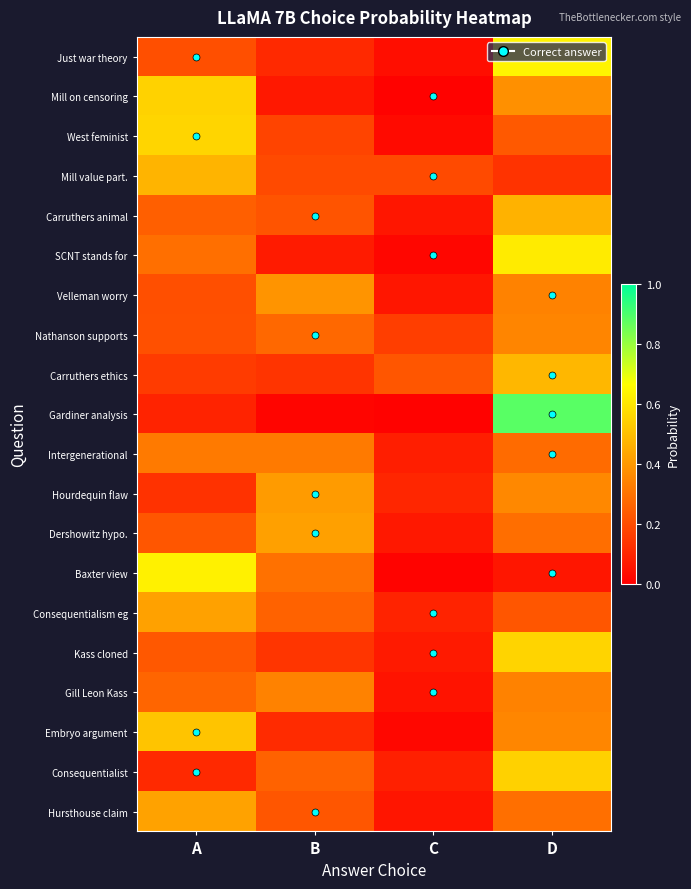

Reading right to left, transcribe all the data shown in this chart.

Just war theory: D=0.6	C=0.0	B=0.1	A=0.2
Mill on censoring: D=0.4	C=0.0	B=0.1	A=0.6
West feminist: D=0.2	C=0.0	B=0.2	A=0.6
Mill value part.: D=0.1	C=0.2	B=0.2	A=0.5
Carruthers animal: D=0.5	C=0.1	B=0.2	A=0.3
SCNT stands for: D=0.6	C=0.0	B=0.1	A=0.3
Velleman worry: D=0.3	C=0.1	B=0.4	A=0.2
Nathanson supports: D=0.3	C=0.2	B=0.3	A=0.2
Carruthers ethics: D=0.5	C=0.2	B=0.1	A=0.2
Gardiner analysis: D=0.9	C=0.0	B=0.0	A=0.1
Intergenerational: D=0.3	C=0.1	B=0.3	A=0.3
Hourdequin flaw: D=0.4	C=0.1	B=0.4	A=0.1
Dershowitz hypo.: D=0.3	C=0.1	B=0.4	A=0.2
Baxter view: D=0.1	C=0.0	B=0.3	A=0.6
Consequentialism eg: D=0.2	C=0.1	B=0.3	A=0.4
Kass cloned: D=0.6	C=0.1	B=0.1	A=0.2
Gill Leon Kass: D=0.3	C=0.1	B=0.3	A=0.3
Embryo argument: D=0.4	C=0.0	B=0.1	A=0.5
Consequentialist: D=0.5	C=0.1	B=0.3	A=0.1
Hursthouse claim: D=0.3	C=0.1	B=0.2	A=0.4